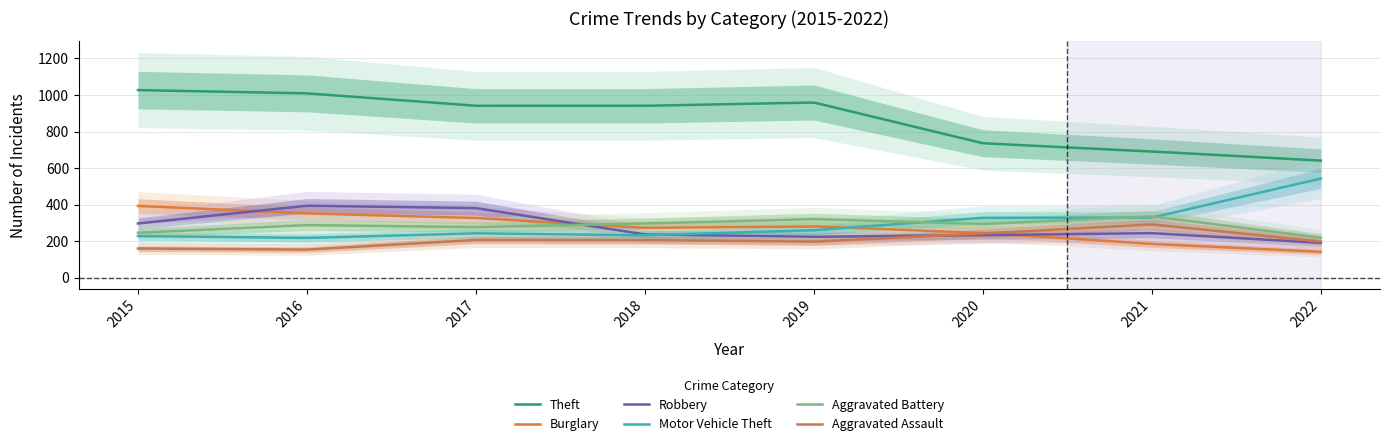

Which series changed the most between 2015 and 2021?

Theft